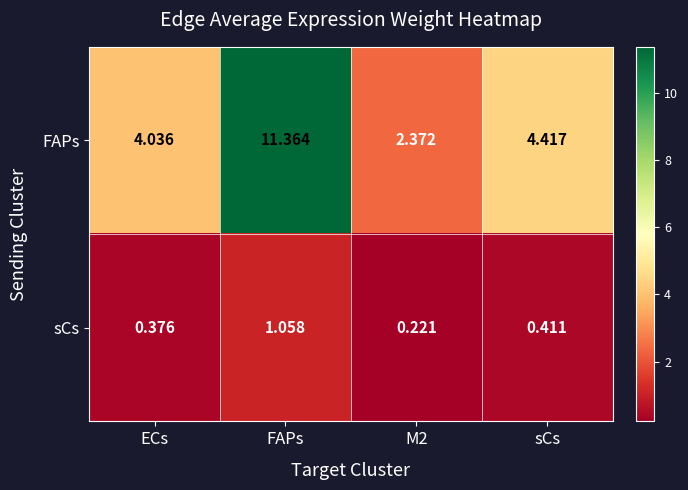

List the series in order of their overall mean, lowest first.

sCs, FAPs